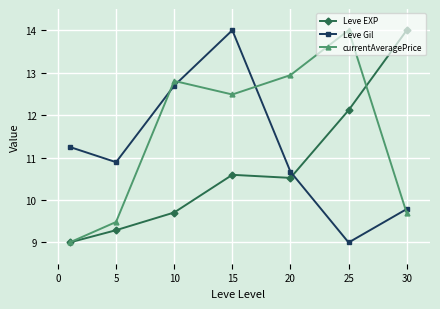

How many data points does each series have?

7